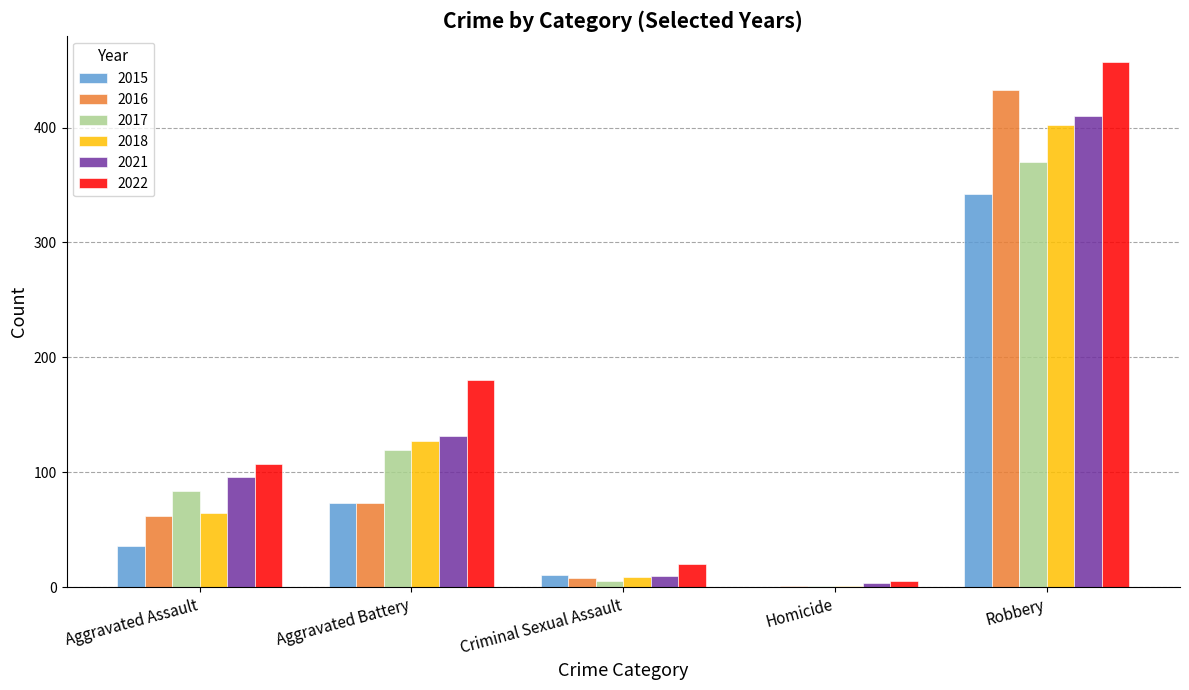

Which series has the largest range (max minus min)?

2022